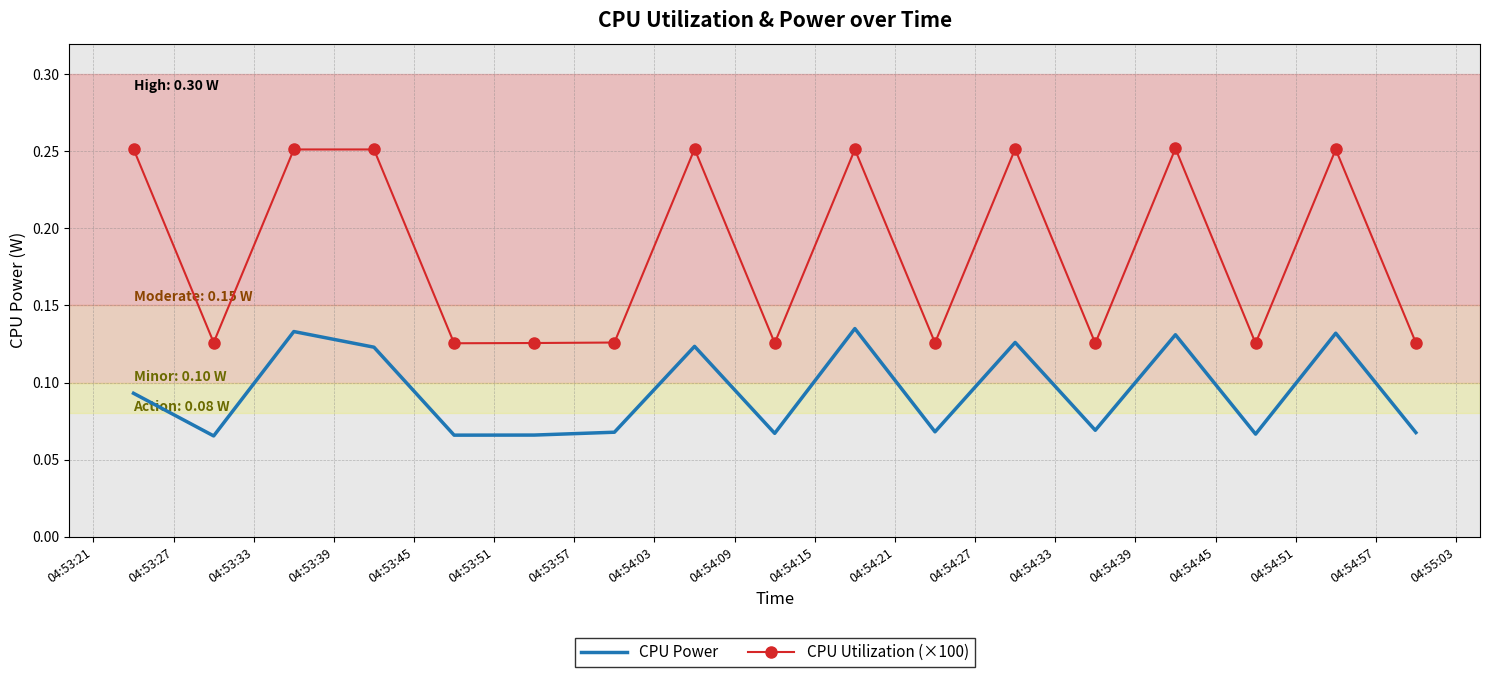

Which series has the largest total across all categories?

CPU Utilization (×100)